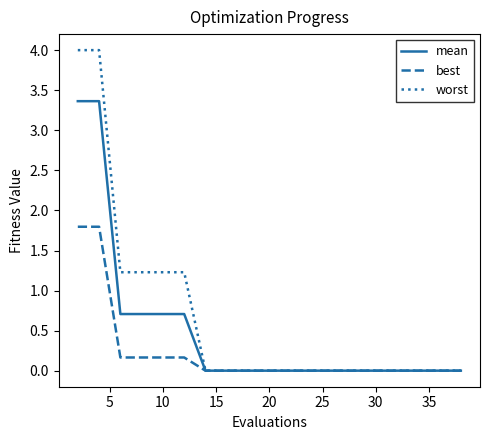

Rank the series by their average value, from lowest to highest.

best, mean, worst